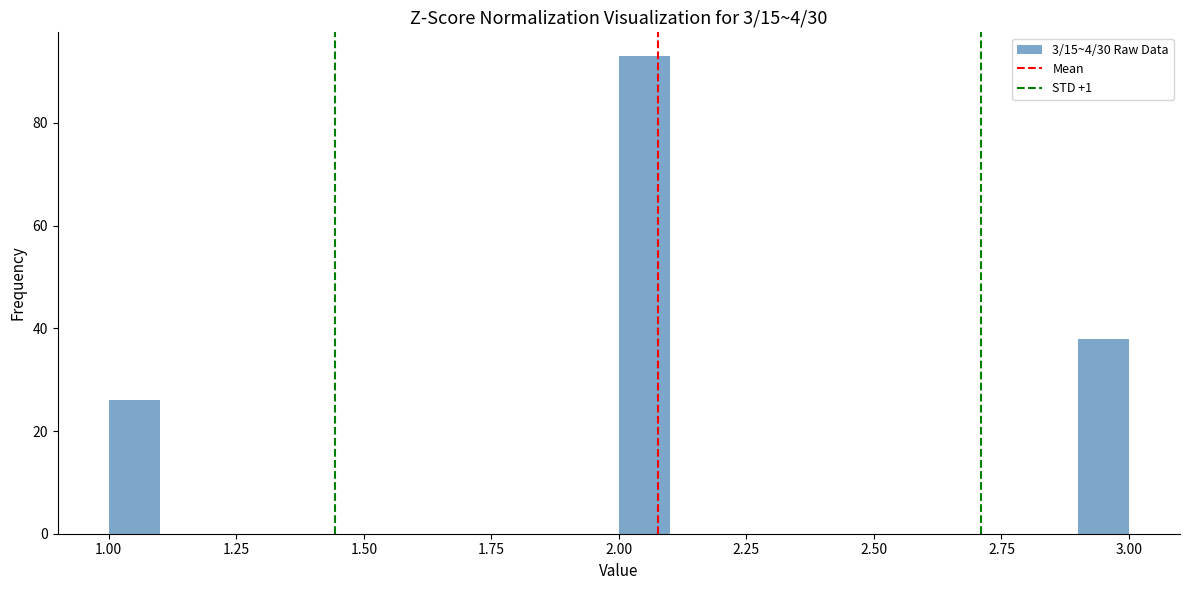

Read against the x-axis, roughly where is the centre of the tallest bar?

2.05